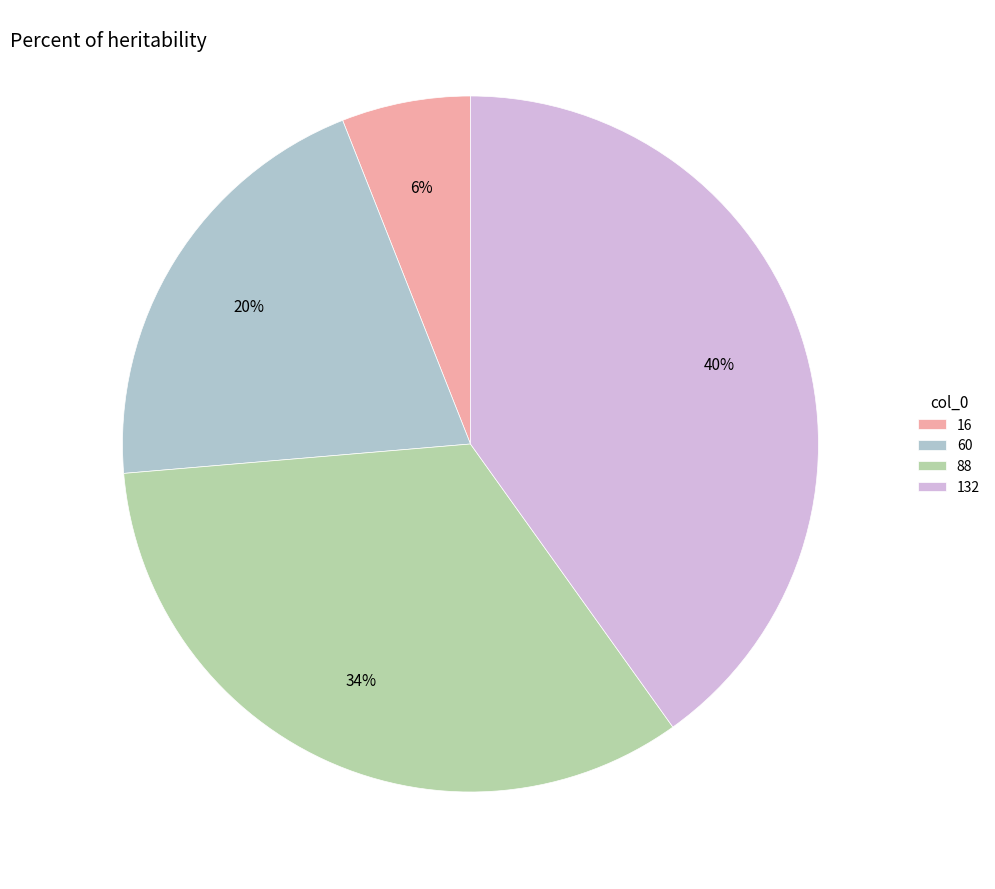

True or false: 60 accounts for 20% of the total.

True